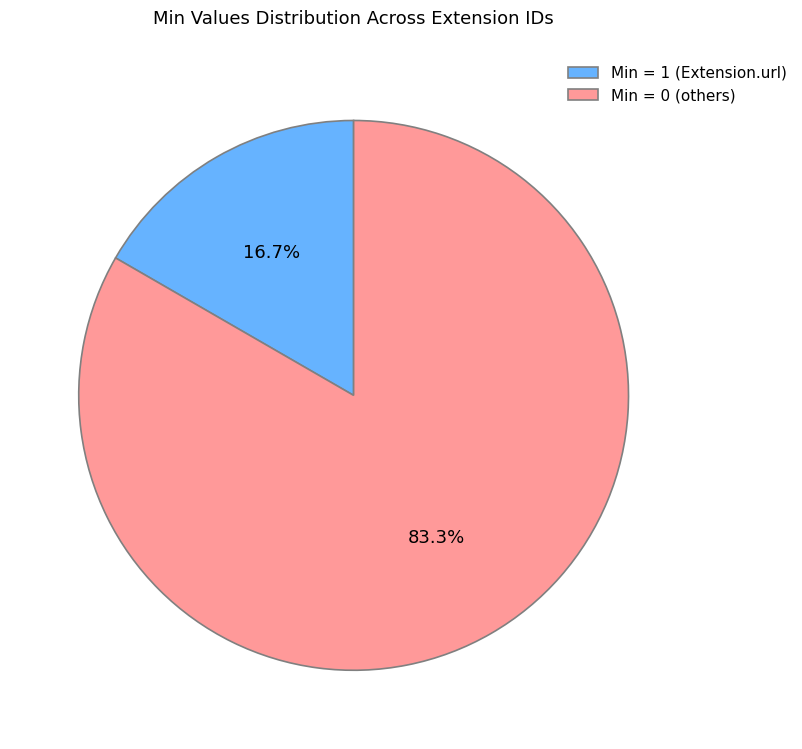

Is there a majority slice in this chart?

Yes